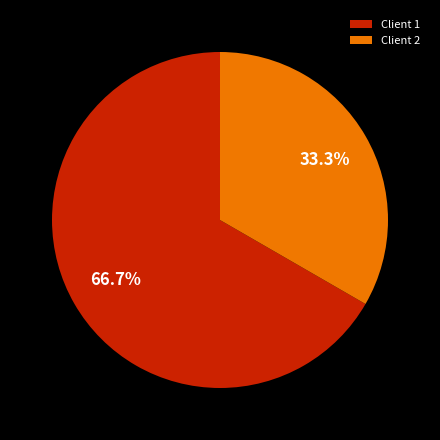

Rank the categories by value from lowest to highest.

Client 2, Client 1